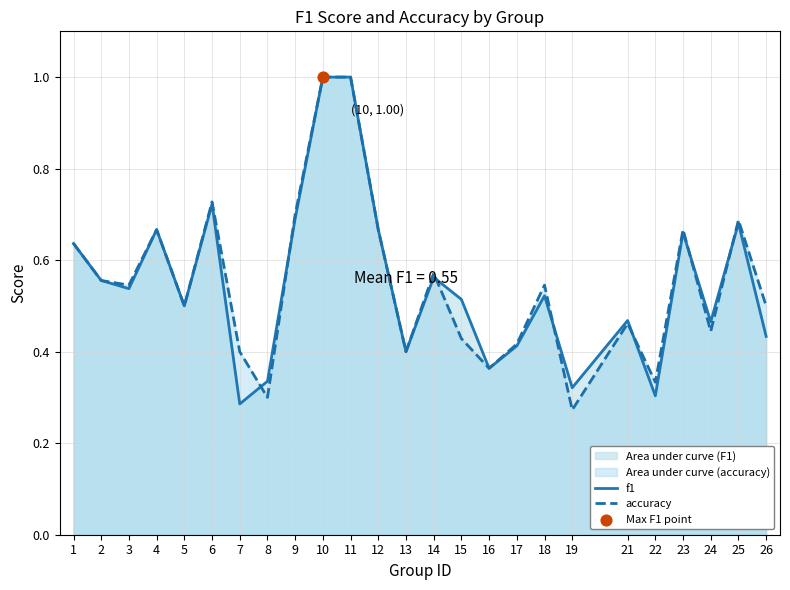

At which category is the sum across all series the highest?

10